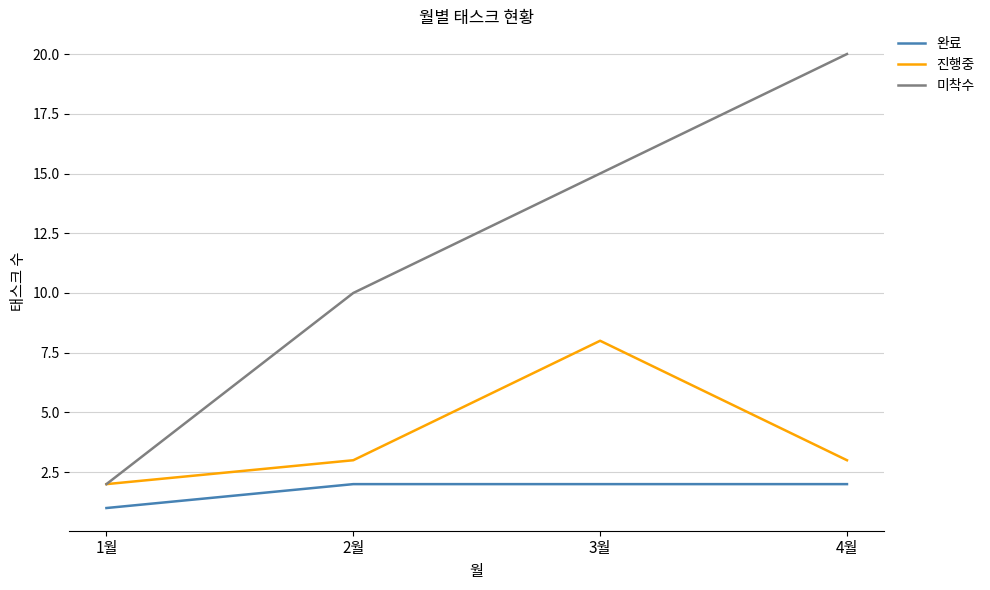

Which label corresponds to the smallest value in the chart?

1월